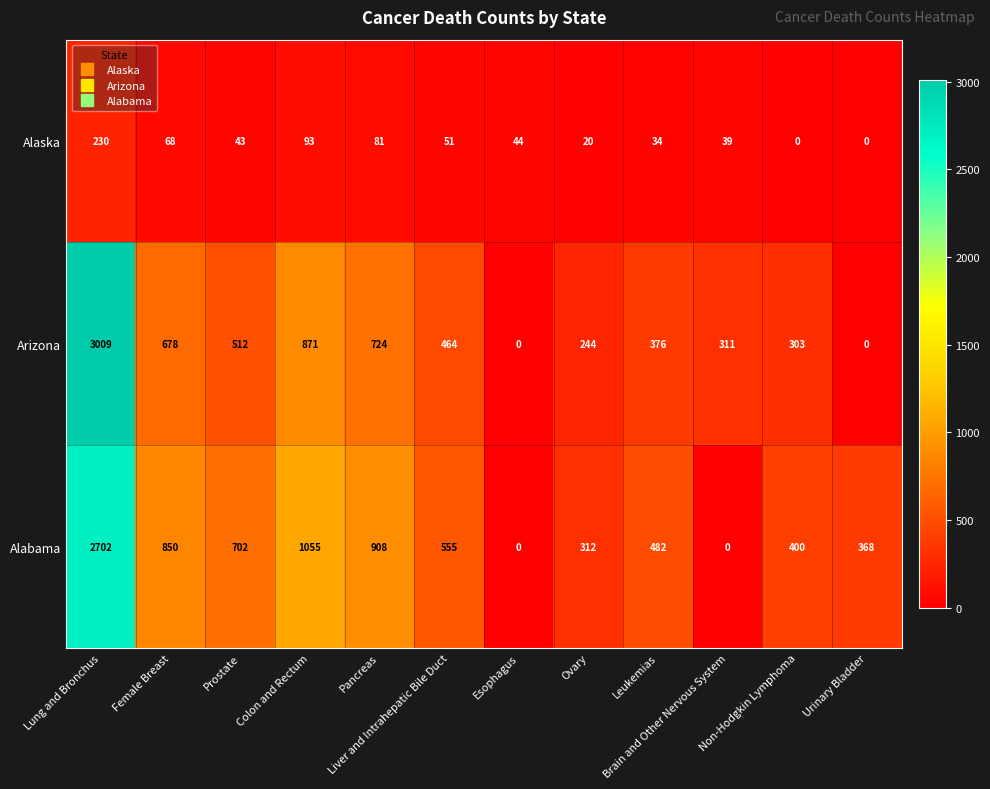

How many data points in Alaska are less than 44?

6